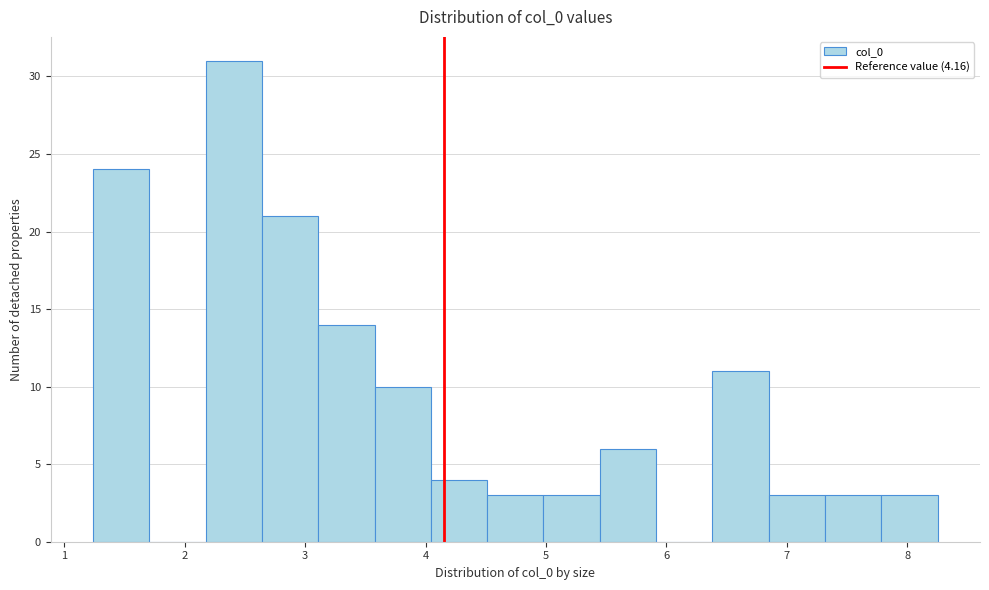

Over which range of the x-axis is the bar tallest?

2.2 to 2.6